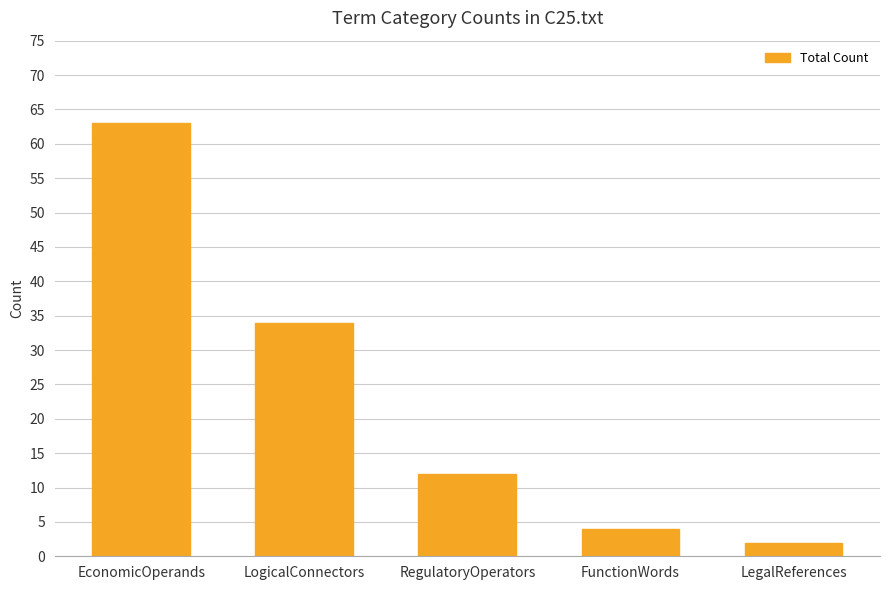

What is the difference between the values at RegulatoryOperators and LegalReferences?

10